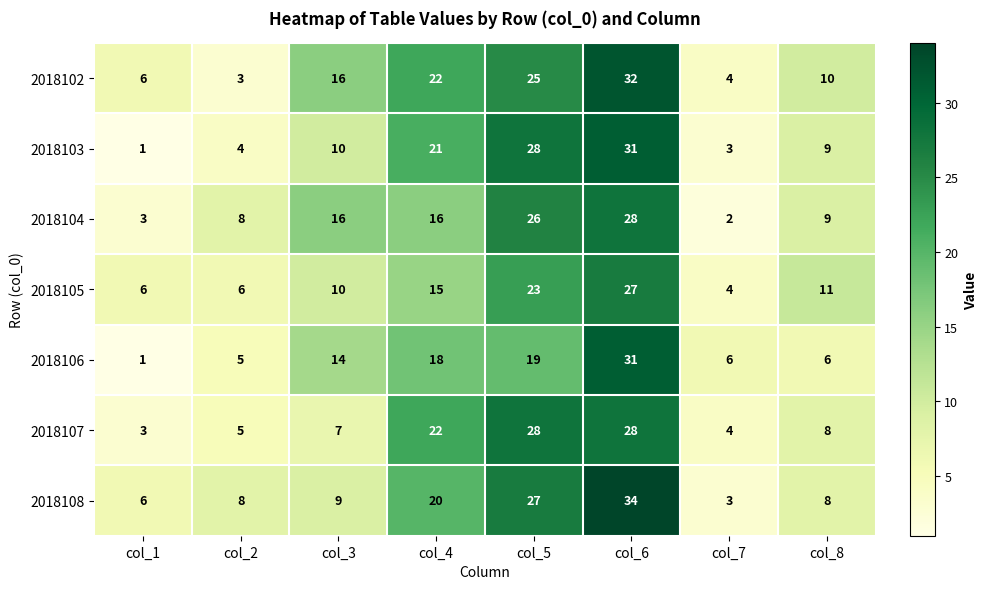

What value does the 2018108 series have at col_4?

20